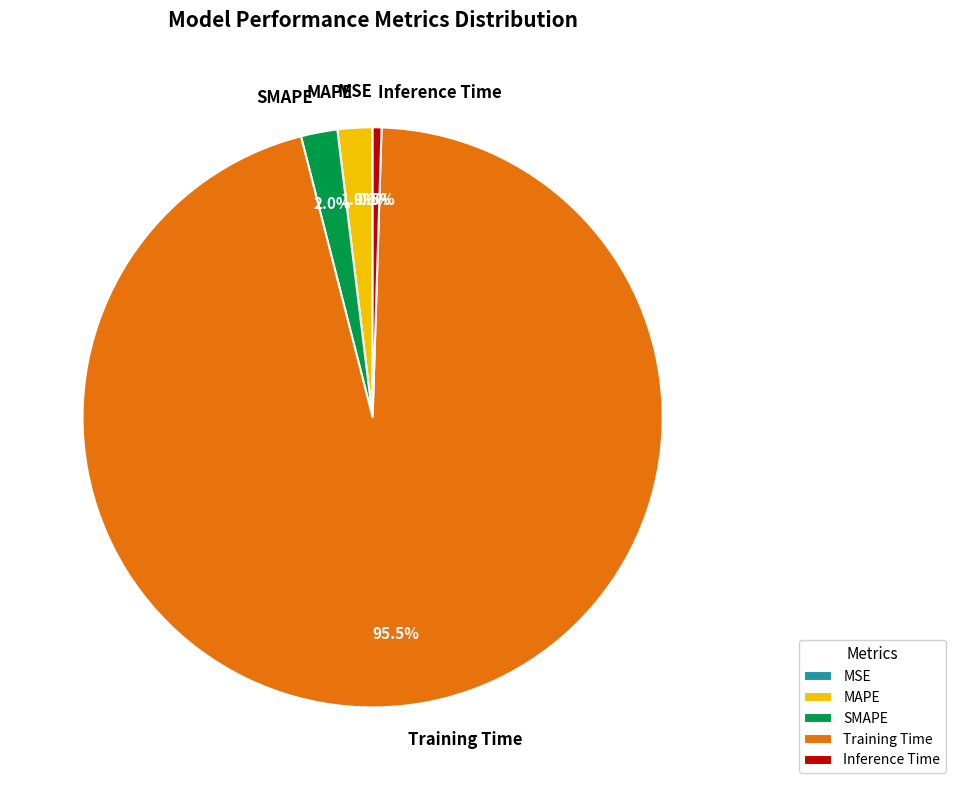

To the nearest percent, what is the difference between the largest and smallest slice percentages?

96%